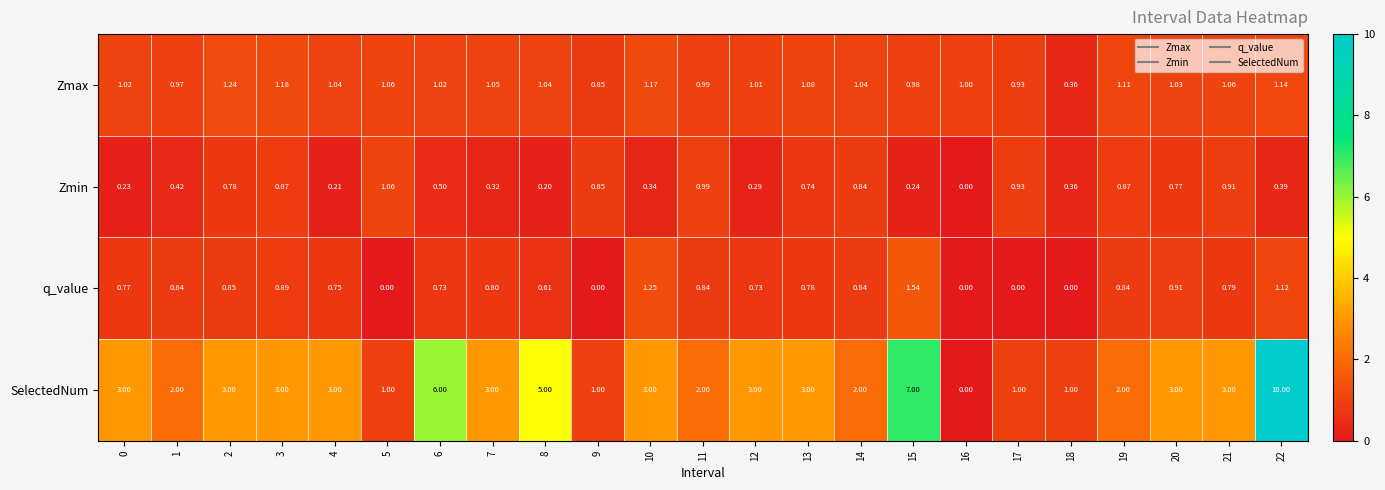

Between 14 and 17, which series saw the biggest shift?

SelectedNum